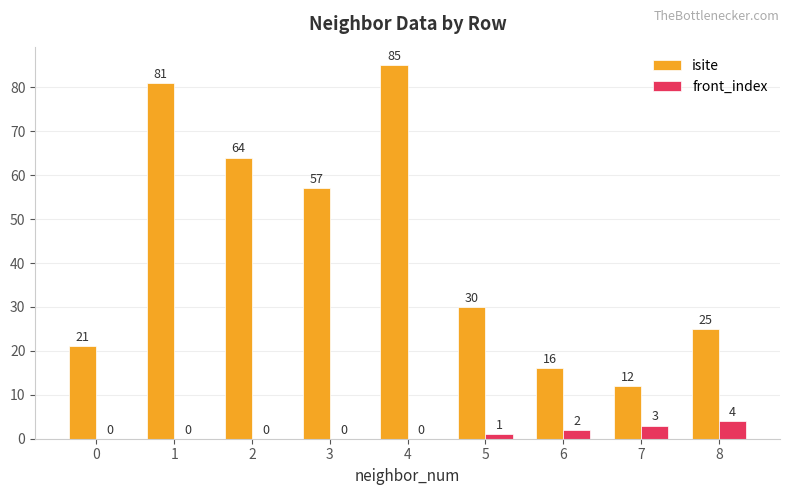

How many positive values does the front_index series have?

4